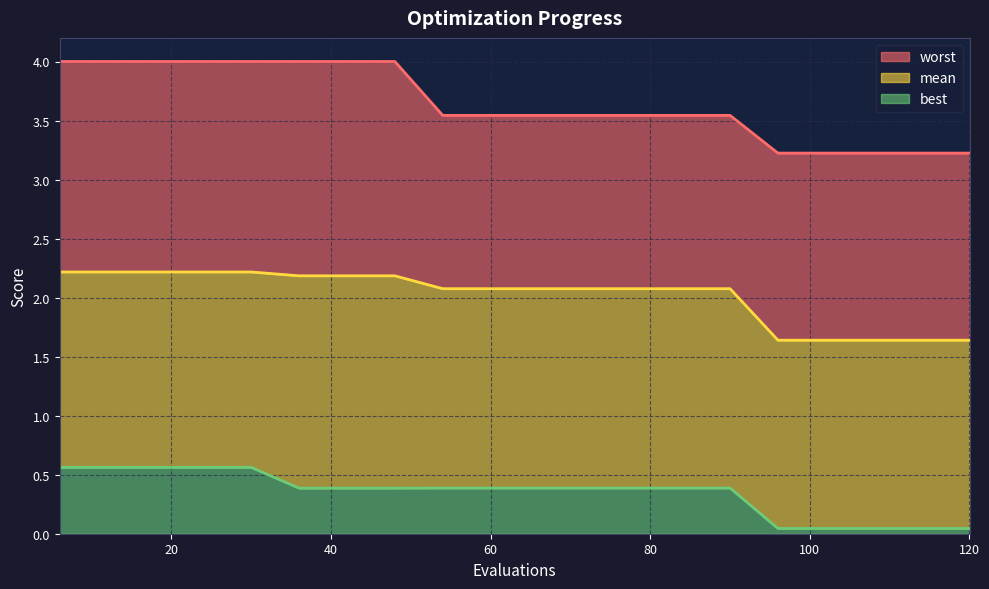

What are all the series names shown in the legend?

worst, mean, best